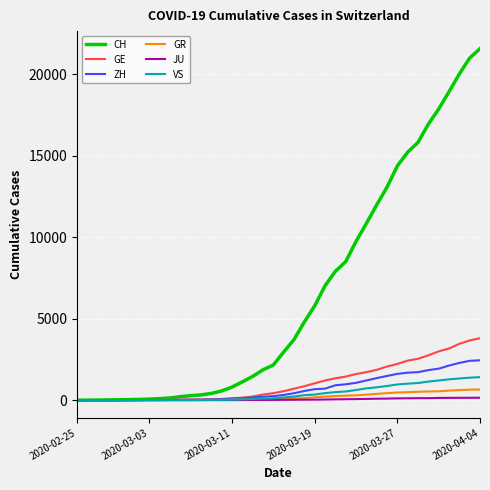

What is the greatest value displayed?

21574